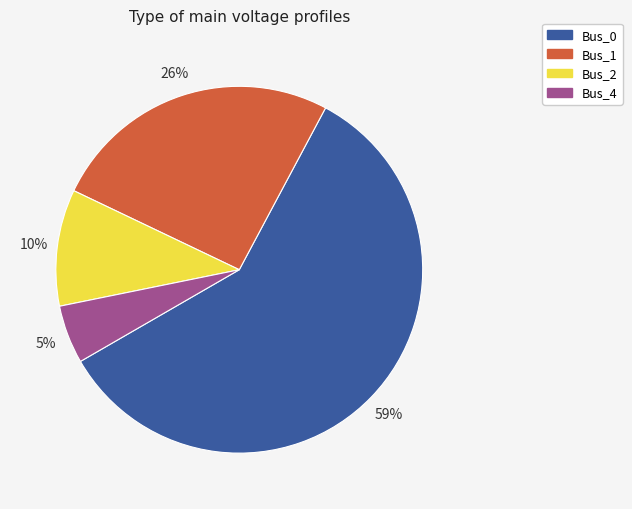

Is there a majority slice in this chart?

Yes